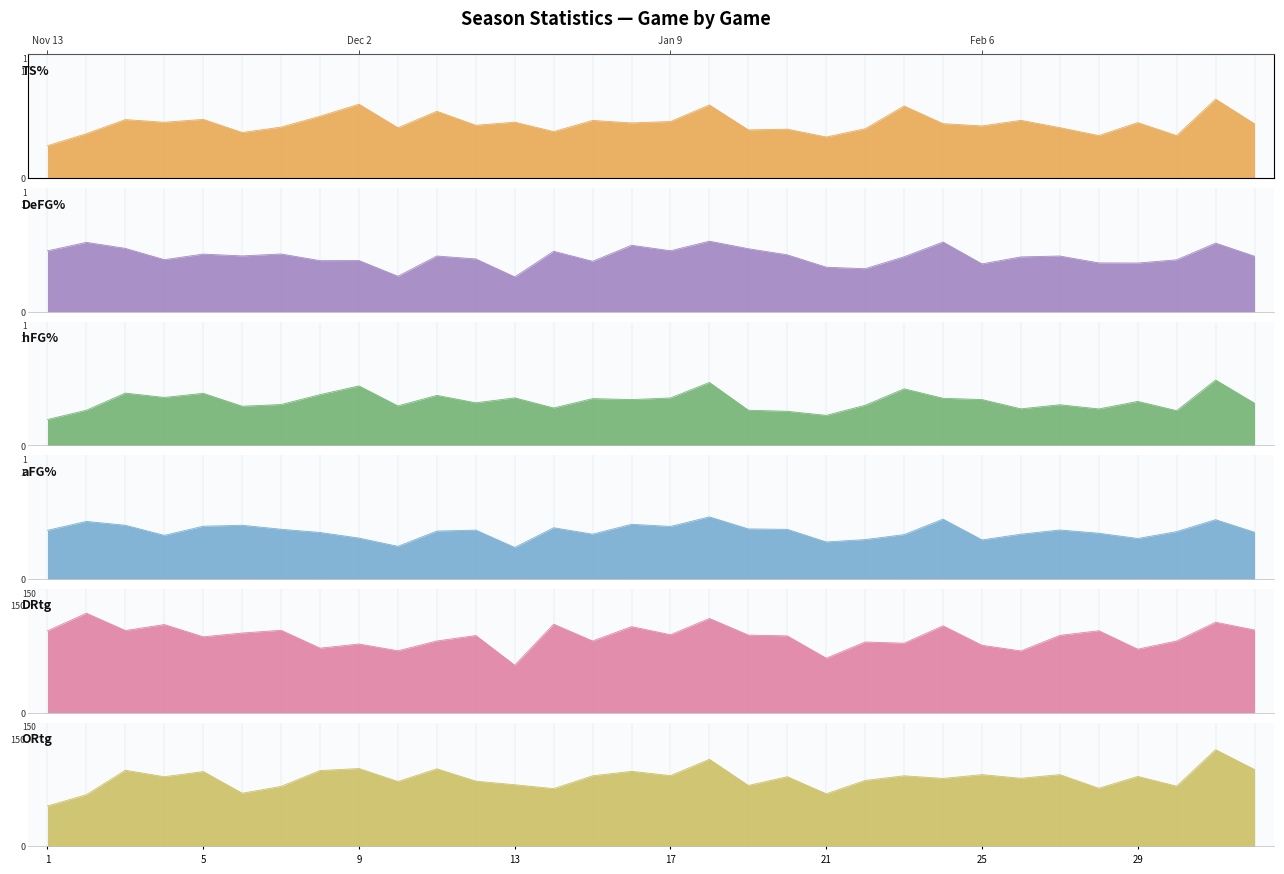

List the labels in order of TS% value, smallest first.

1, 21, 28, 30, 2, 6, 14, 19, 20, 22, 10, 27, 7, 25, 12, 32, 24, 16, 29, 4, 13, 17, 15, 26, 3, 5, 8, 11, 23, 18, 9, 31